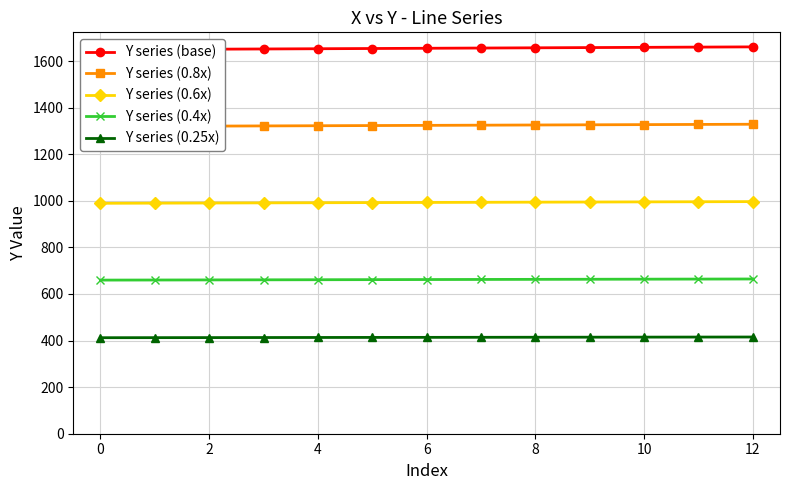

What are all the series names shown in the legend?

Y series (base), Y series (0.8x), Y series (0.6x), Y series (0.4x), Y series (0.25x)